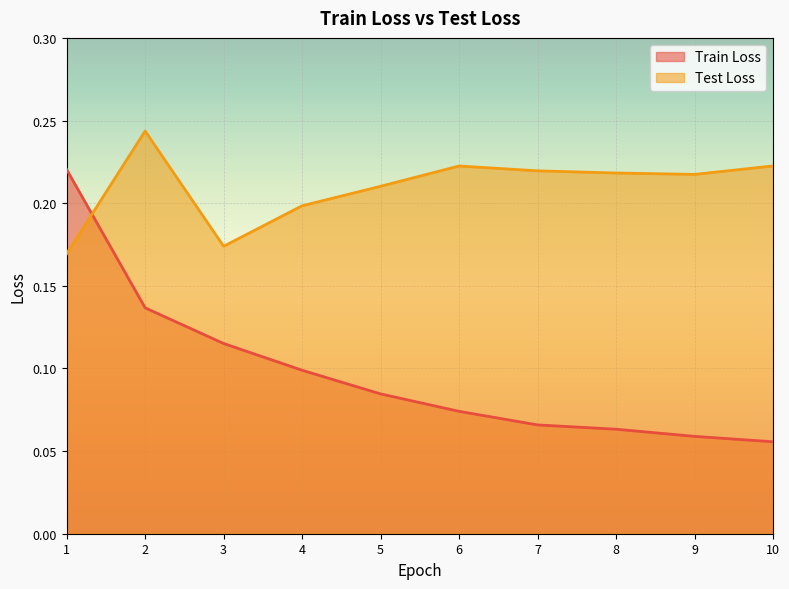

True or false: Test Loss and Train Loss intersect in this chart.

True